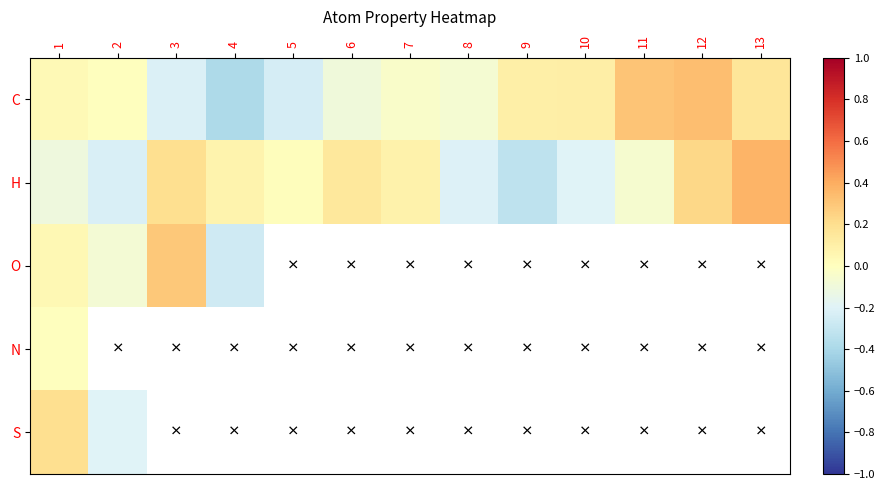

Which category has the lowest value in the C series?

4